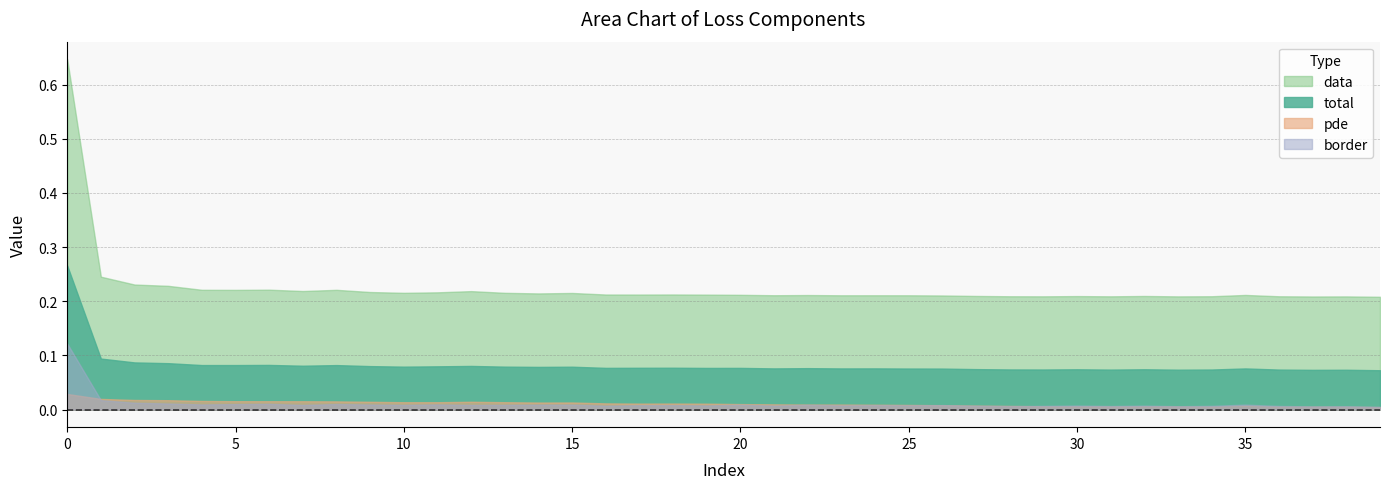

Is it true that pde equals 0.0 at 4?

True